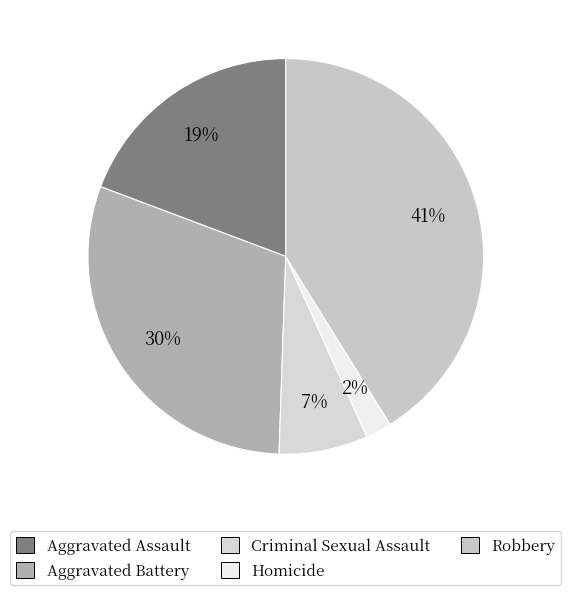

Approximately how many times larger is the value at Aggravated Battery compared to Robbery?

0.7